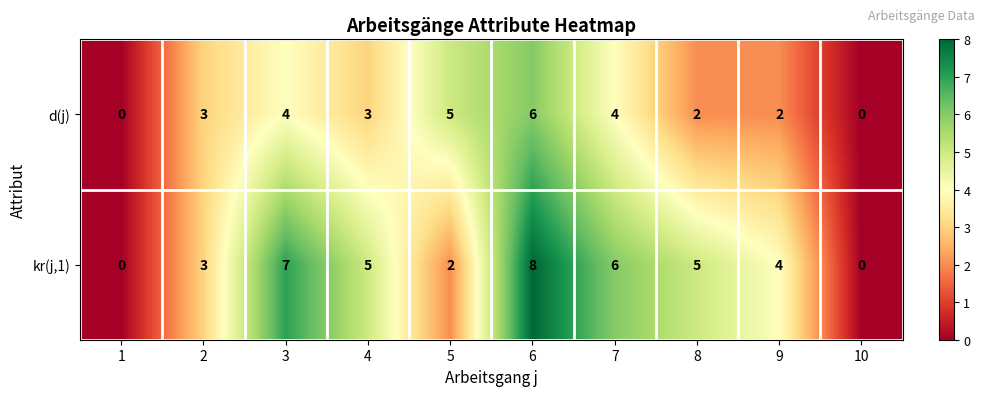

At which category is the sum across all series the highest?

6